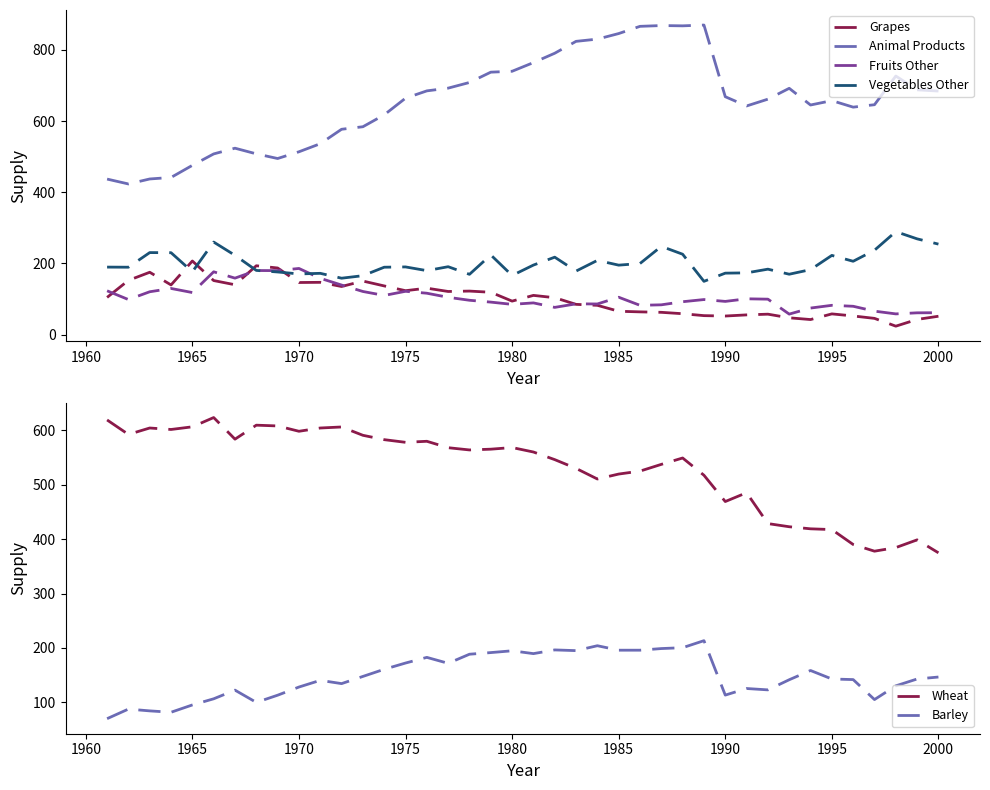

What is the difference between the second highest and minimum values in the Barley series?

134.0